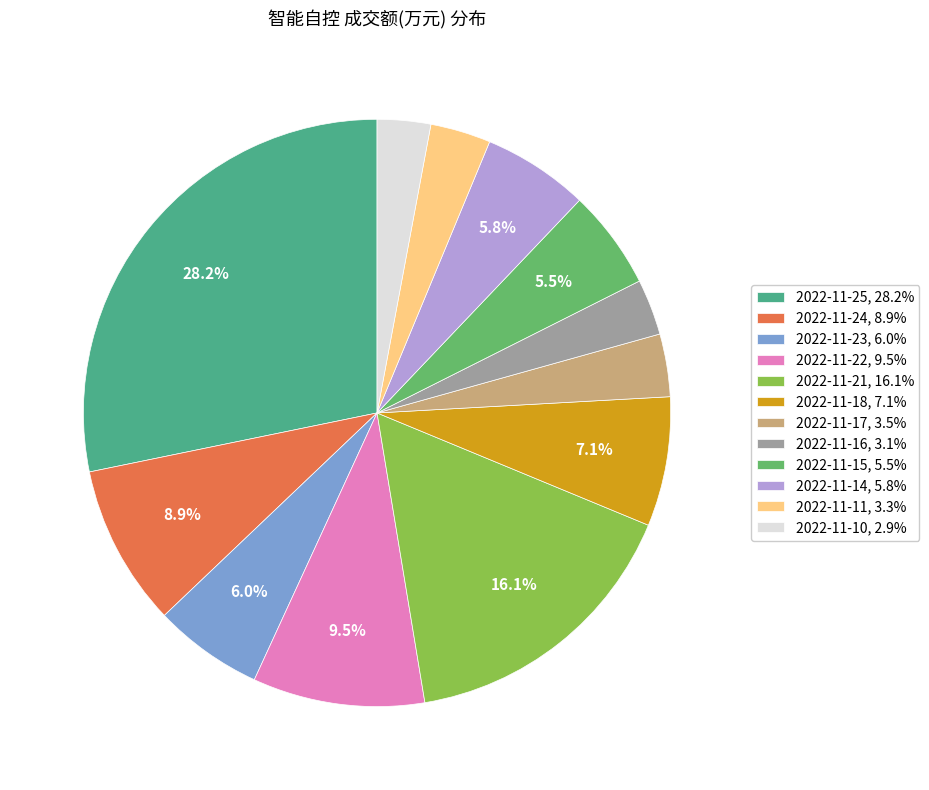

To the nearest percent, what is the average slice percentage?

8%